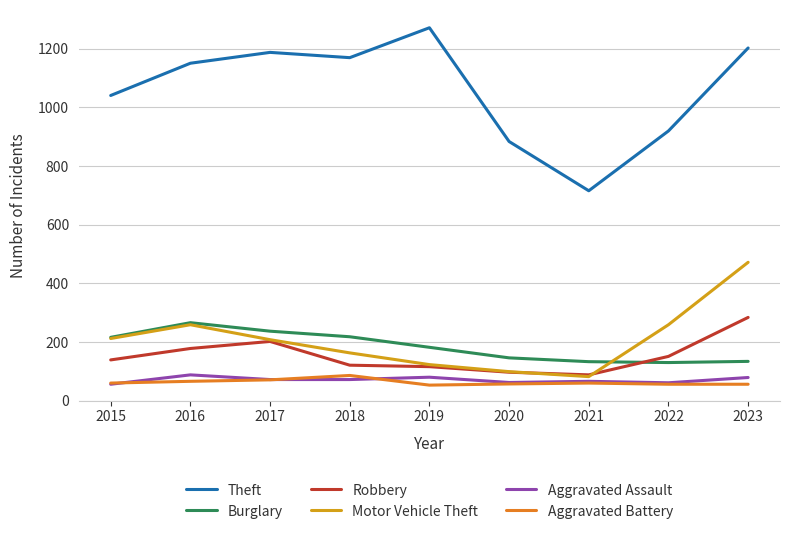

Which series has the largest total across all categories?

Theft